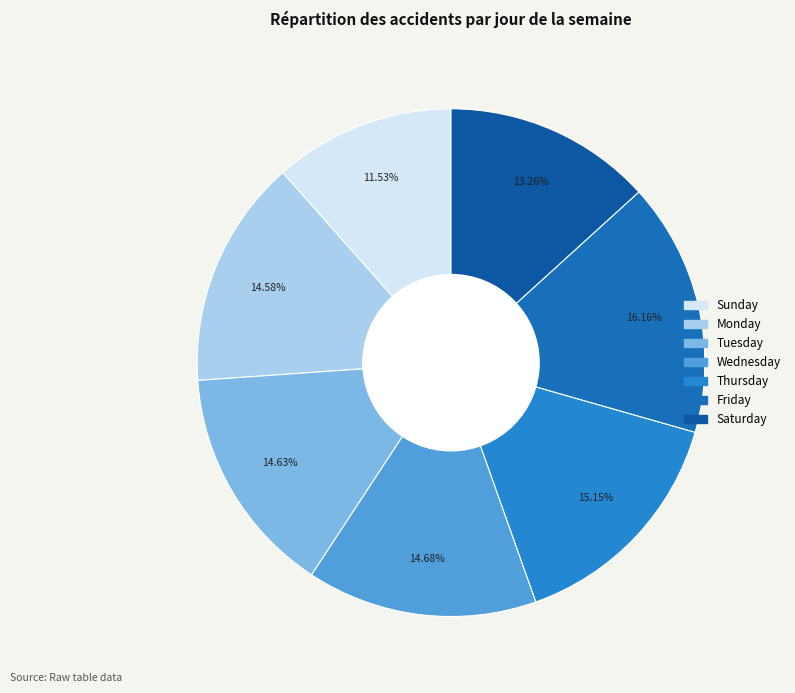

What percentage is the Saturday slice, to the nearest percent?

13%